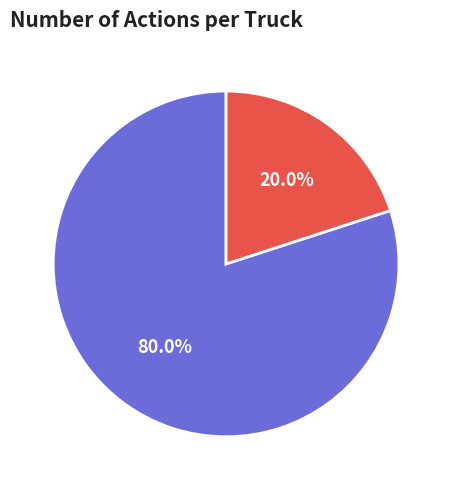

Count the number of slices in the pie.

2